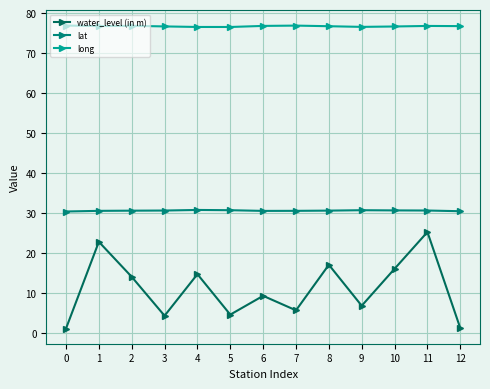

Which series changed the most between 2 and 3?

water_level (in m)